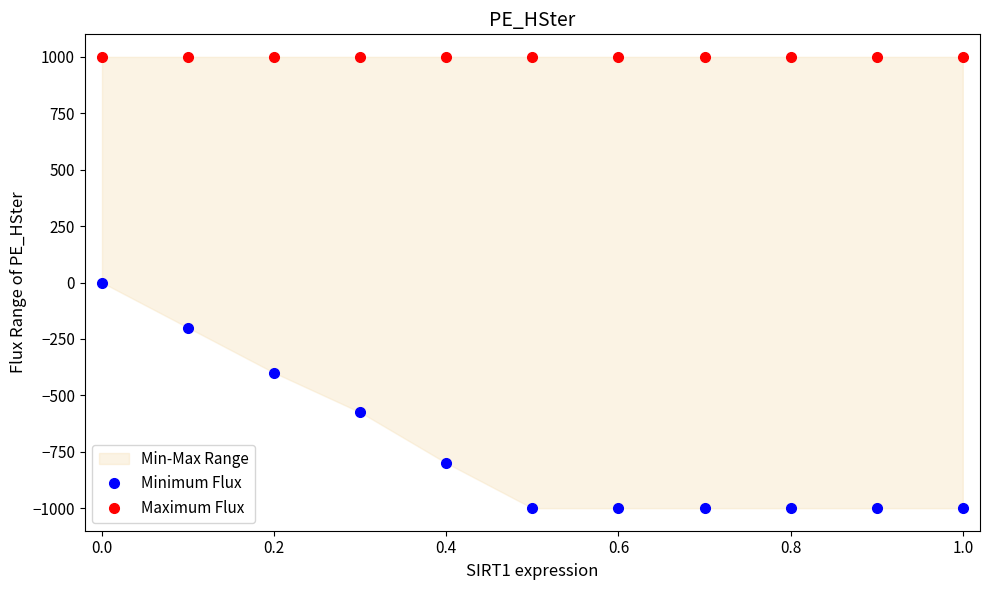

At how many categories does at least one series exceed -809?

11